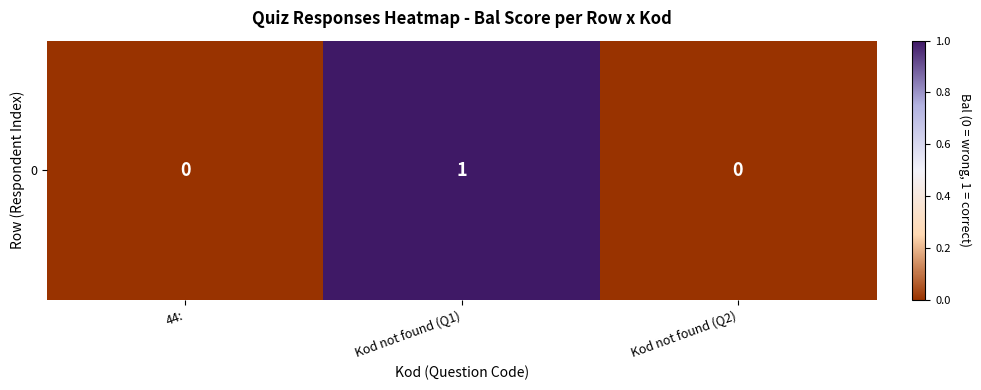

Between Kod not found (Q1) and 44:, which is larger?

Kod not found (Q1)